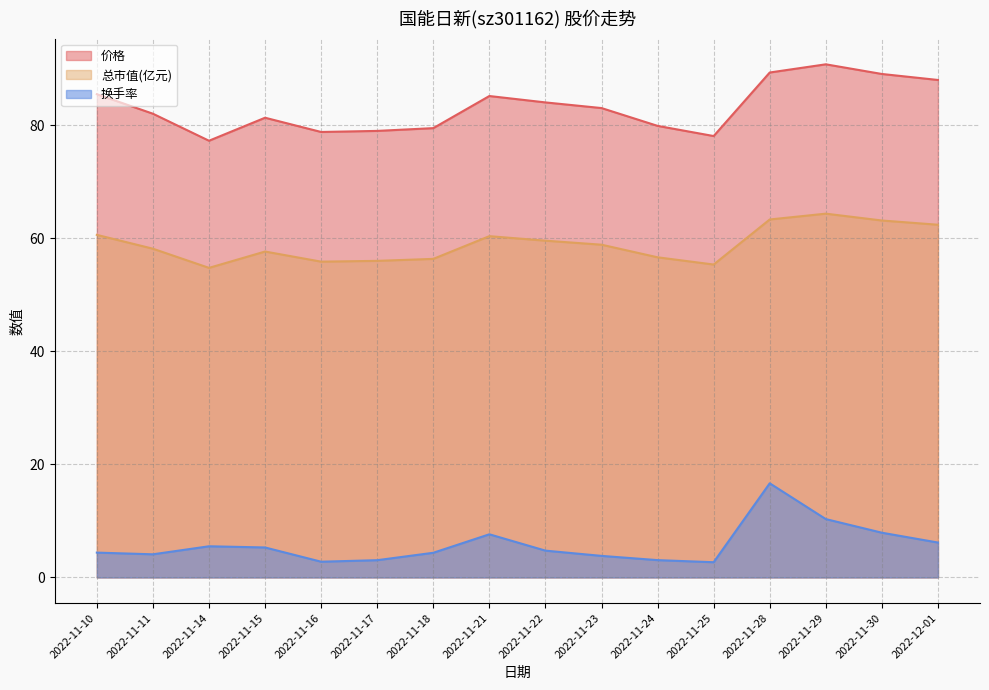

Reading left to right, what are all the values shown in this chart?

价格: 85.5	82.0	77.2	81.3	78.8	79.0	79.5	85.2	84.0	83.0	79.9	78.1	89.3	90.8	89.1	88.0
总市值(亿元): 60.6	58.1	54.8	57.6	55.9	56.0	56.4	60.4	59.6	58.9	56.6	55.4	63.3	64.3	63.1	62.4
换手率: 4.4	4.1	5.5	5.3	2.8	3.0	4.4	7.6	4.7	3.8	3.1	2.7	16.6	10.3	7.9	6.2